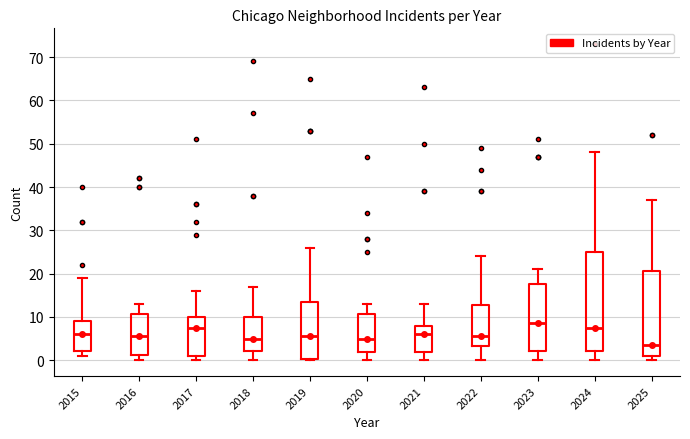

Which box is the tallest, from its lower edge to its upper edge?

2024